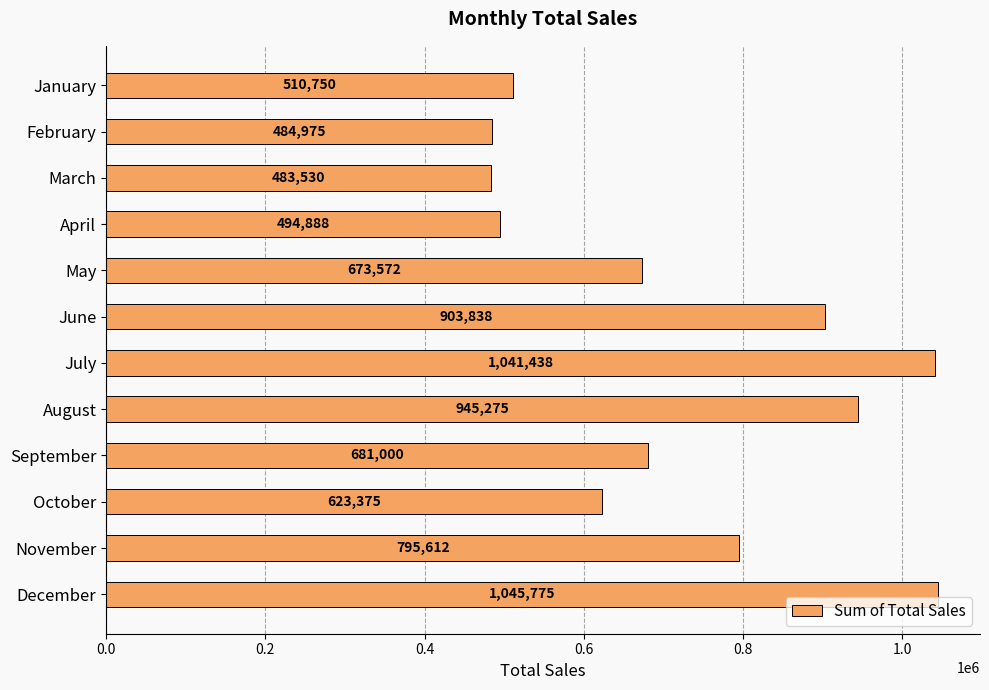

What is the value of the 9th bar from the top?

681000.0